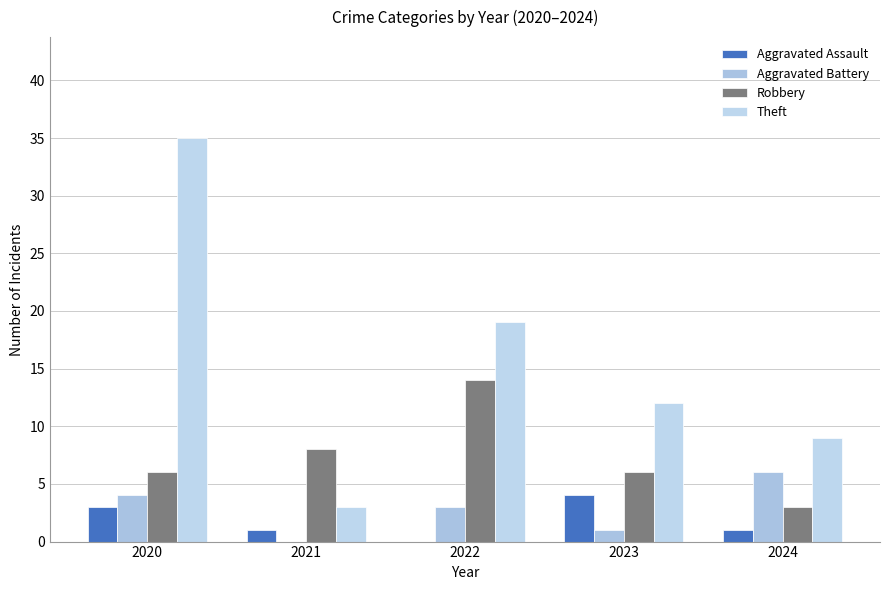

List the labels in order of Robbery value, largest first.

2022, 2021, 2020, 2023, 2024